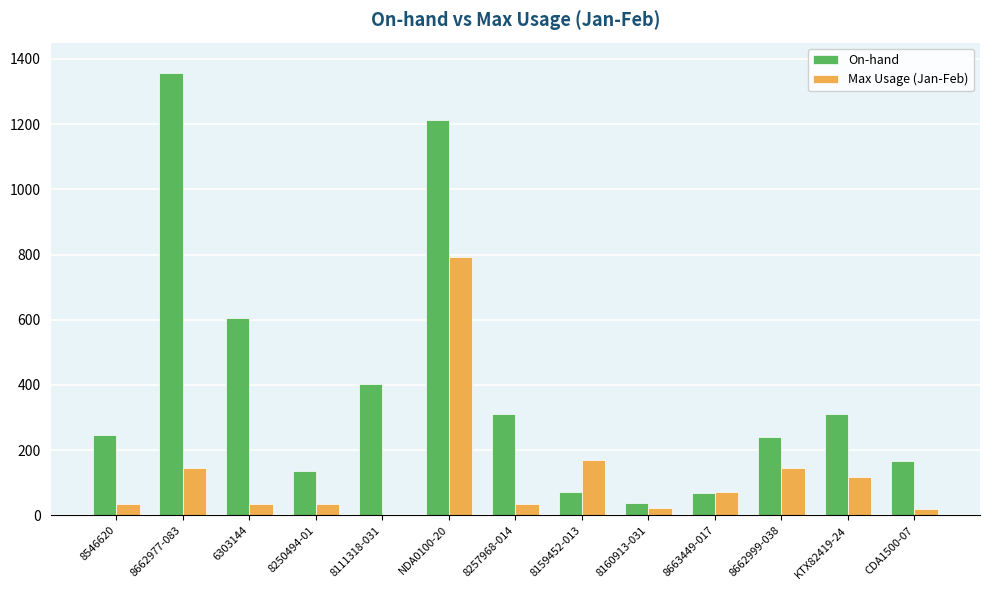

At which category is the sum across all series the highest?

NDA0100-20